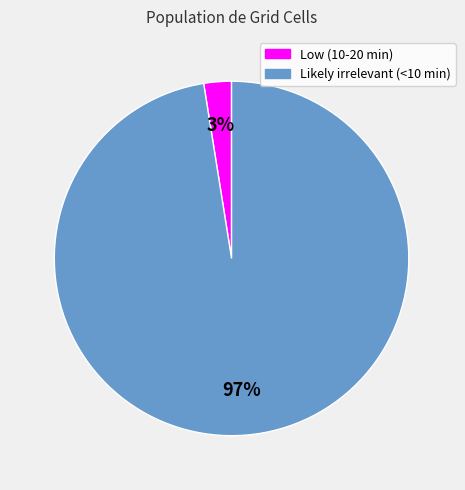

Is it true that Likely irrelevant (<10 min) is 97% of the pie?

True